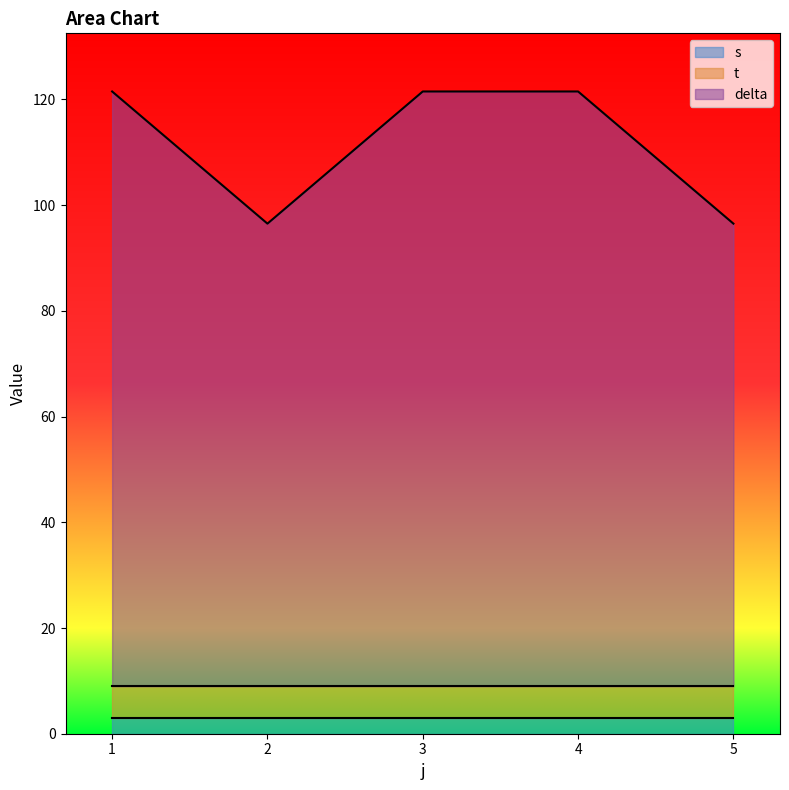

What is the total value across all series at 2?

96.5